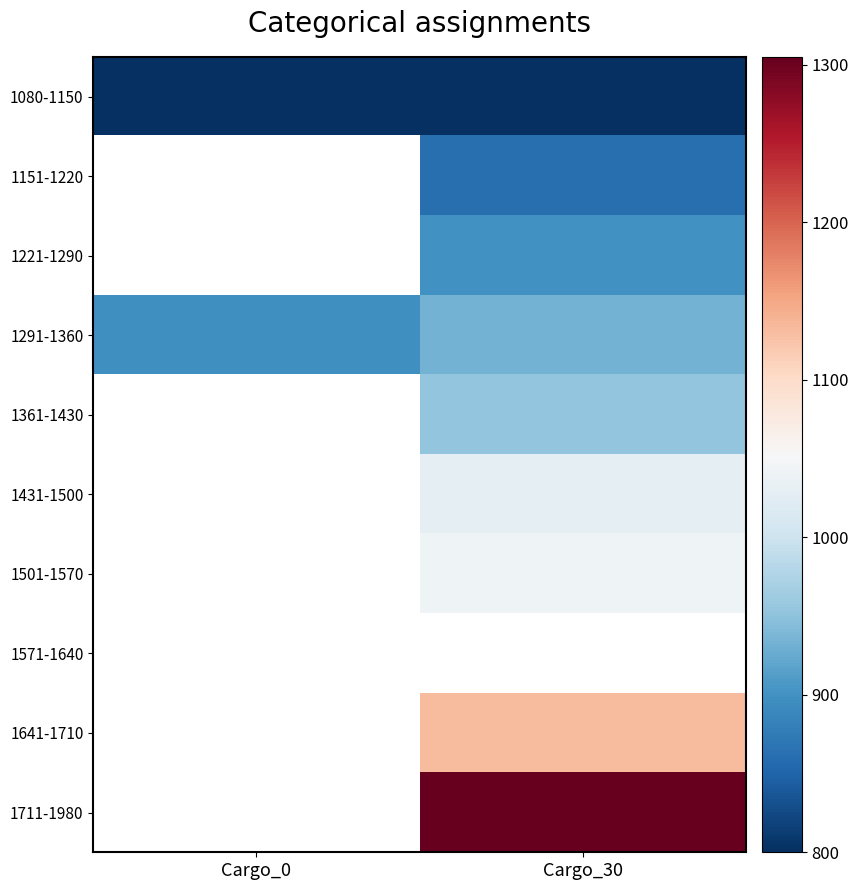

List the labels in order of 1221-1290 value, largest first.

Cargo_0, Cargo_30